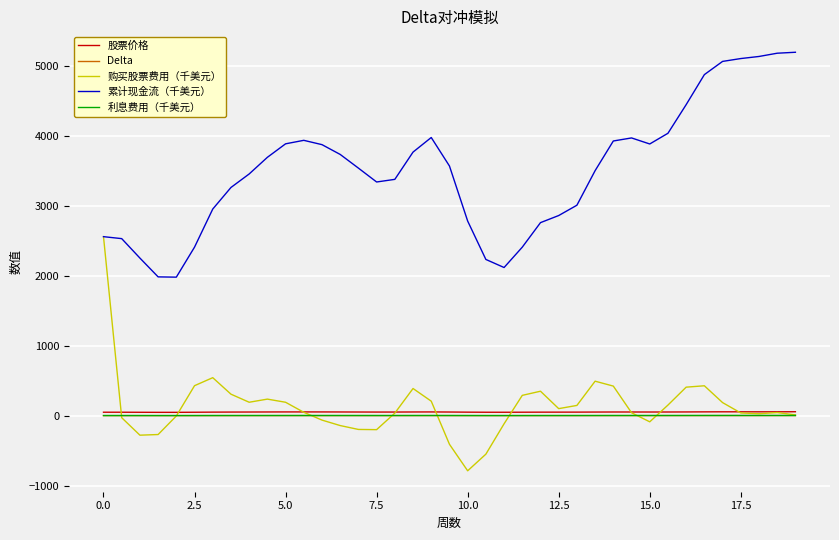

How many lines are shown in the chart?

5